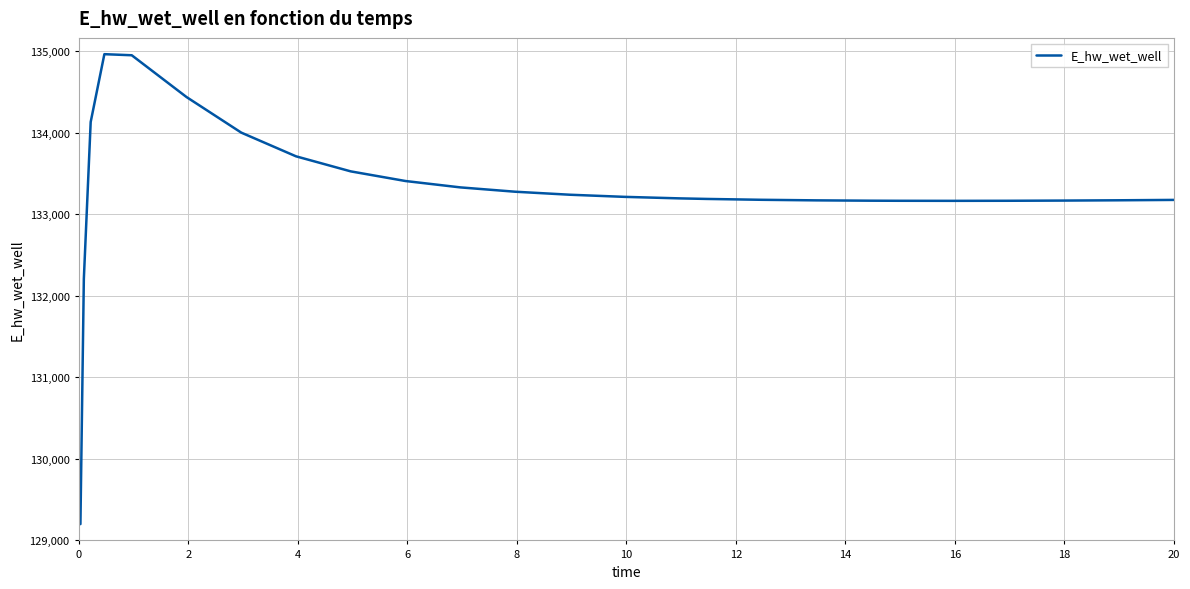

What is the maximum value shown in the chart?

134966.2